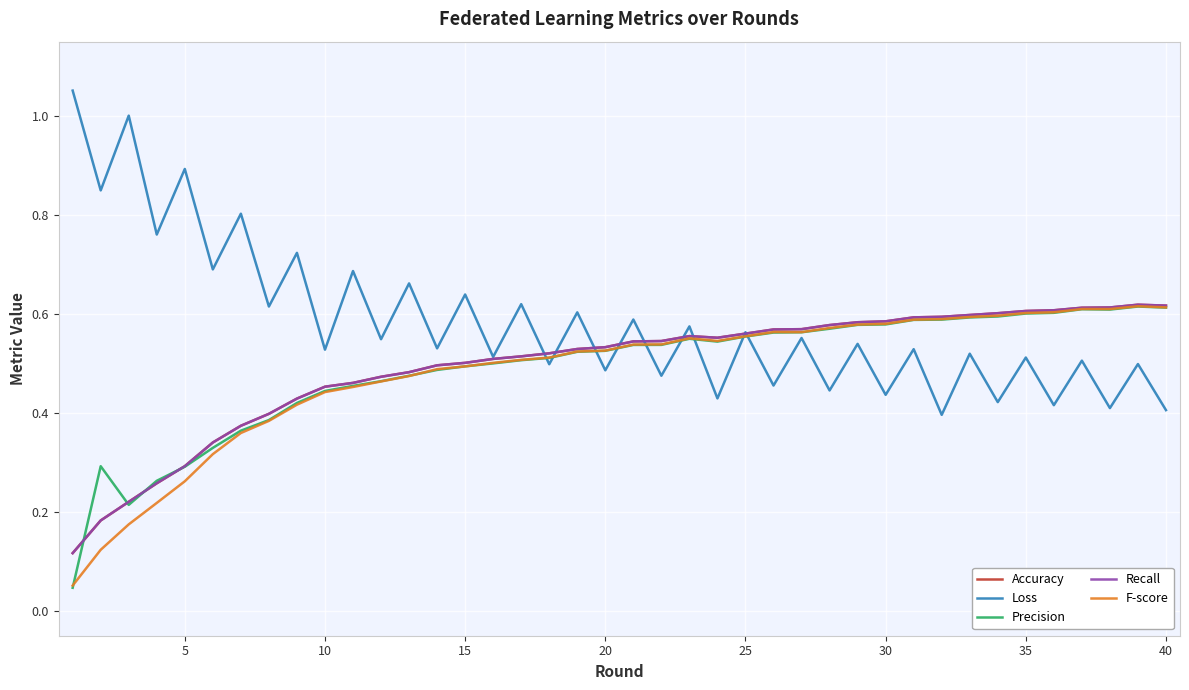

Is this an area chart (filled region under the line)?

No